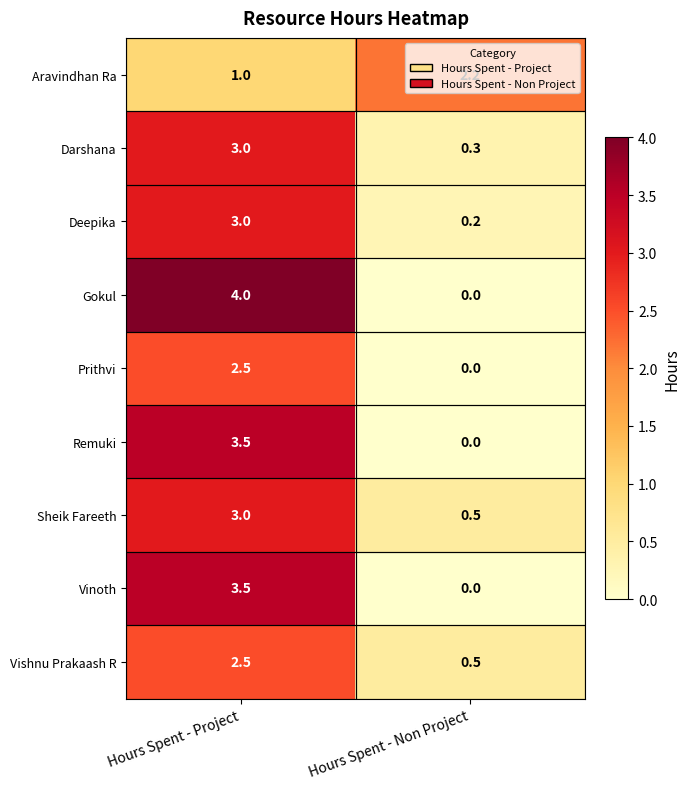

Is it true that Vishnu Prakaash R equals 3.6 at Hours Spent - Project?

False